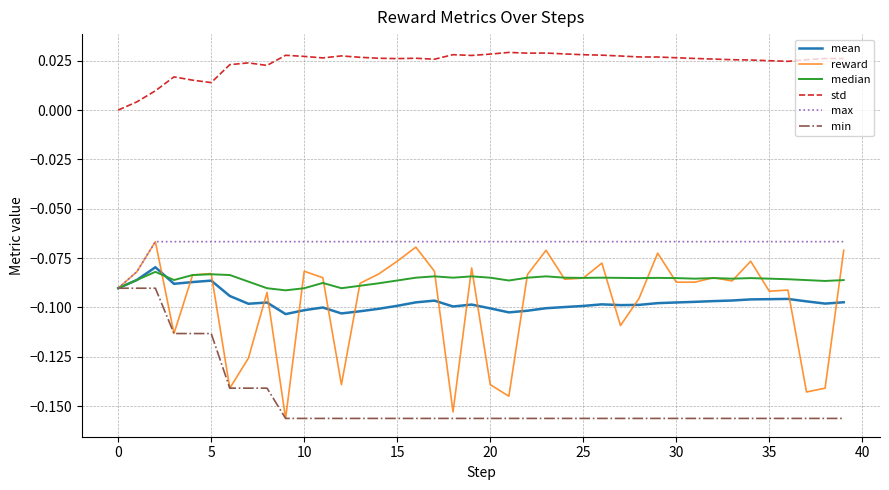

Which series has the largest total across all categories?

std